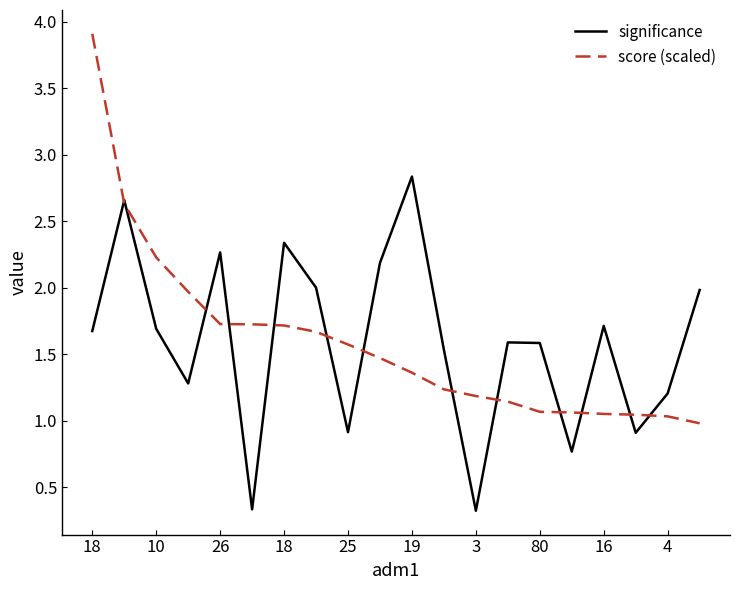

What is the highest value of the score (scaled) series?

3.9